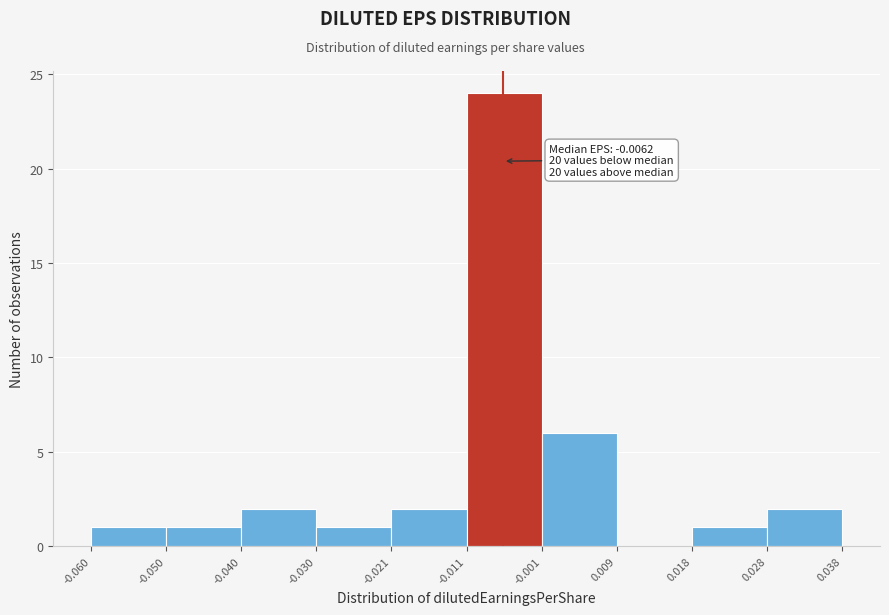

Over which range of the x-axis is the bar tallest?

-0.011 to -0.001